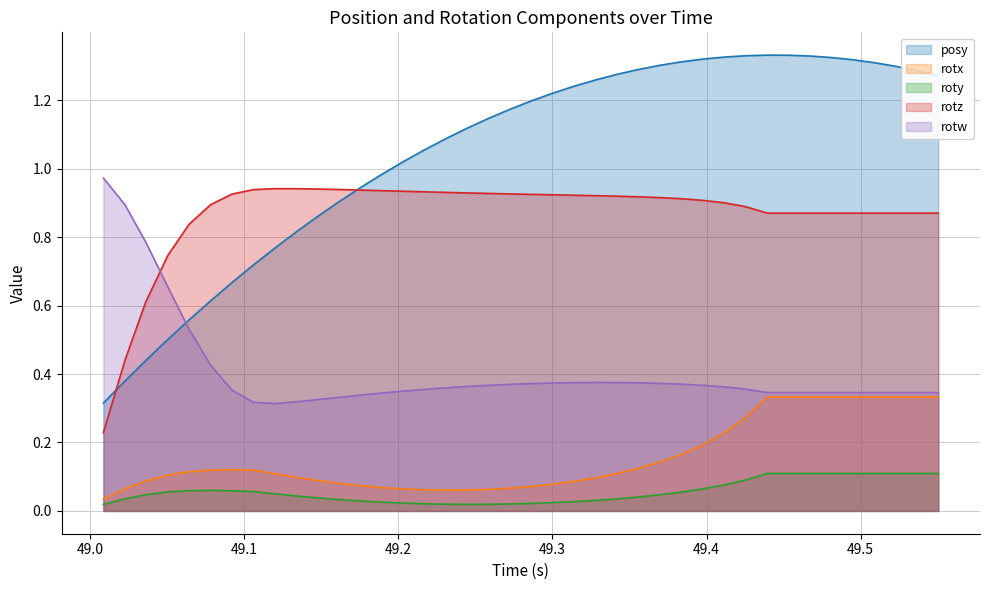

Which series has the widest spread of values?

posy (line)